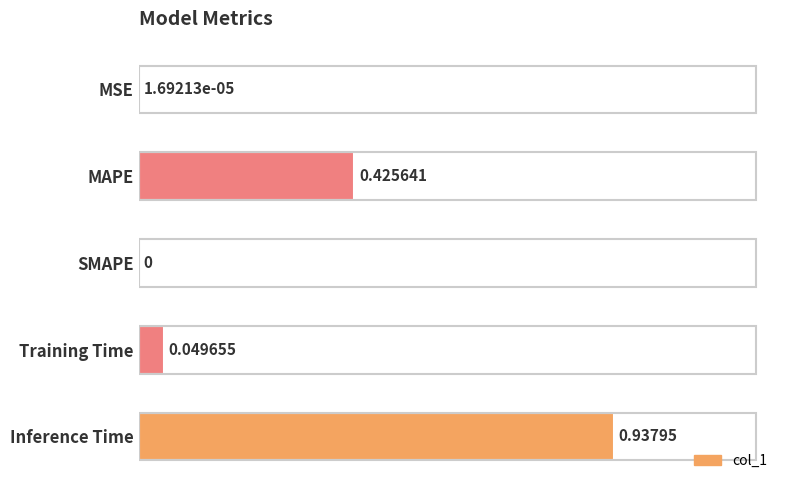

What is the sum of all values?

1.4